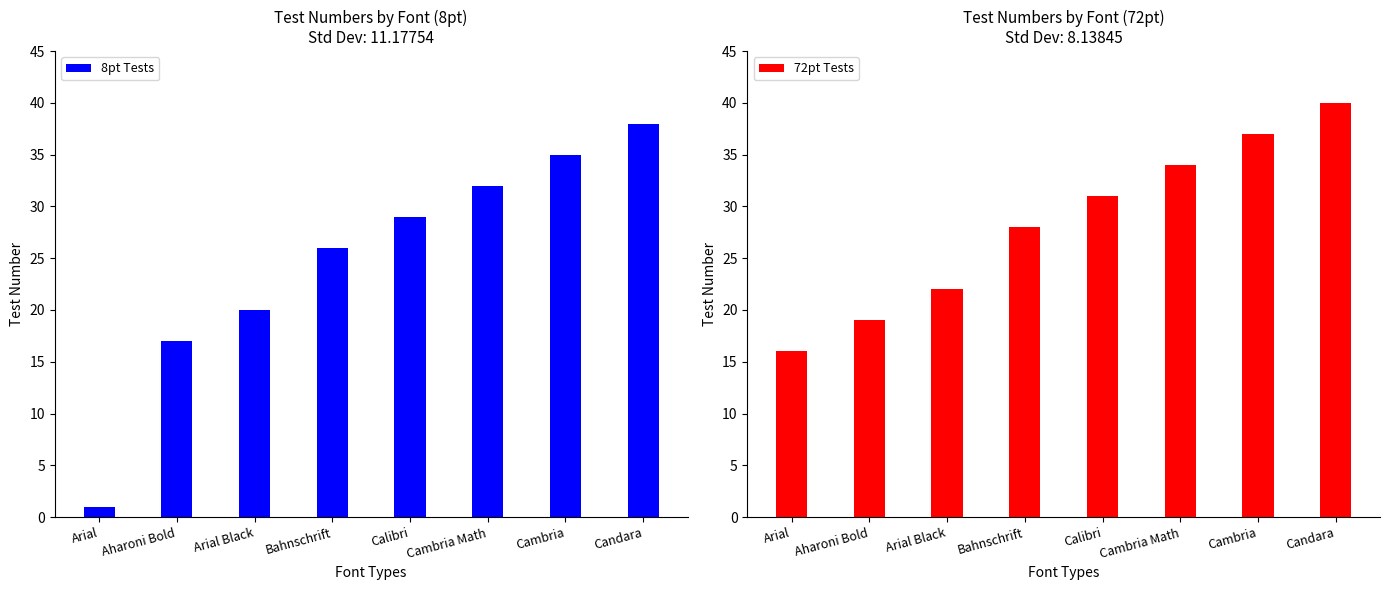

Reading right to left, transcribe all the data shown in this chart.

8pt Tests: Candara=38	Cambria=35	Cambria Math=32	Calibri=29	Bahnschrift=26	Arial Black=20	Aharoni Bold=17	Arial=1
72pt Tests: Candara=40	Cambria=37	Cambria Math=34	Calibri=31	Bahnschrift=28	Arial Black=22	Aharoni Bold=19	Arial=16